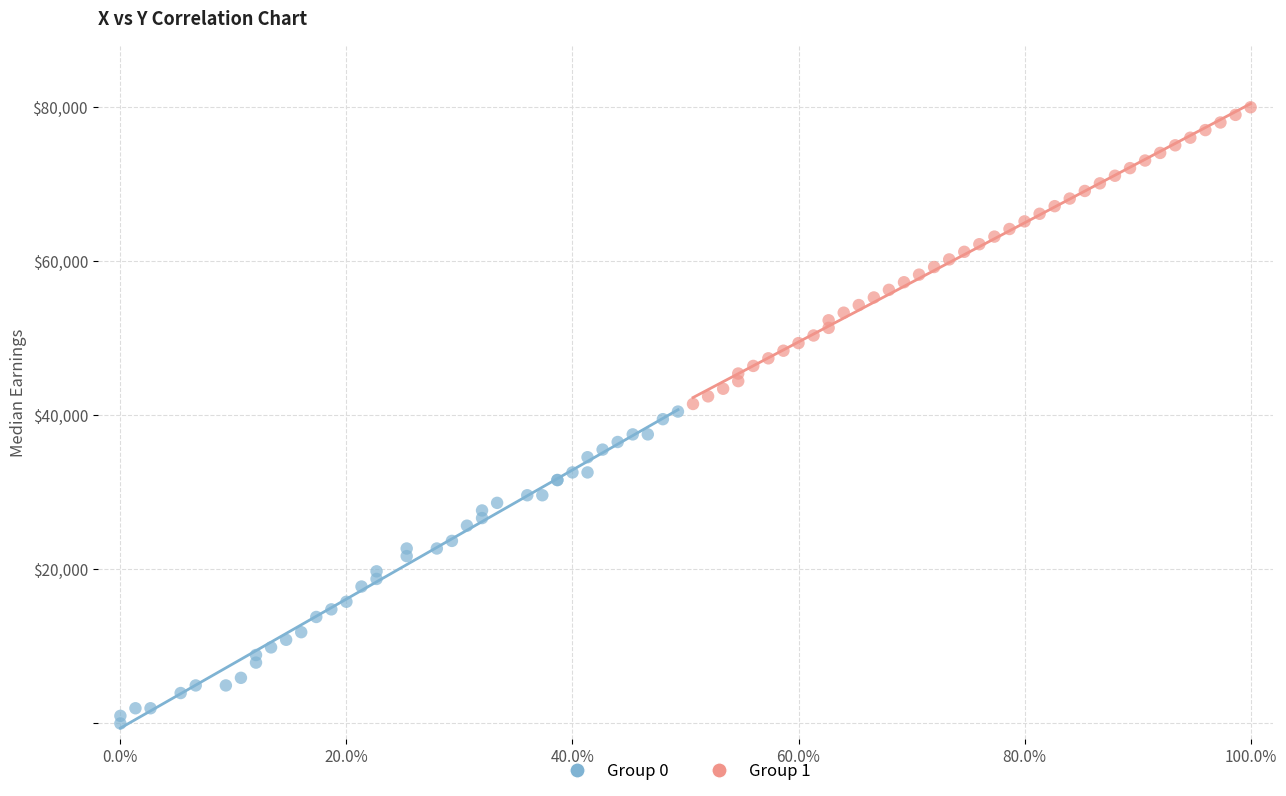

Which series reaches the maximum Y coordinate?

Group 1